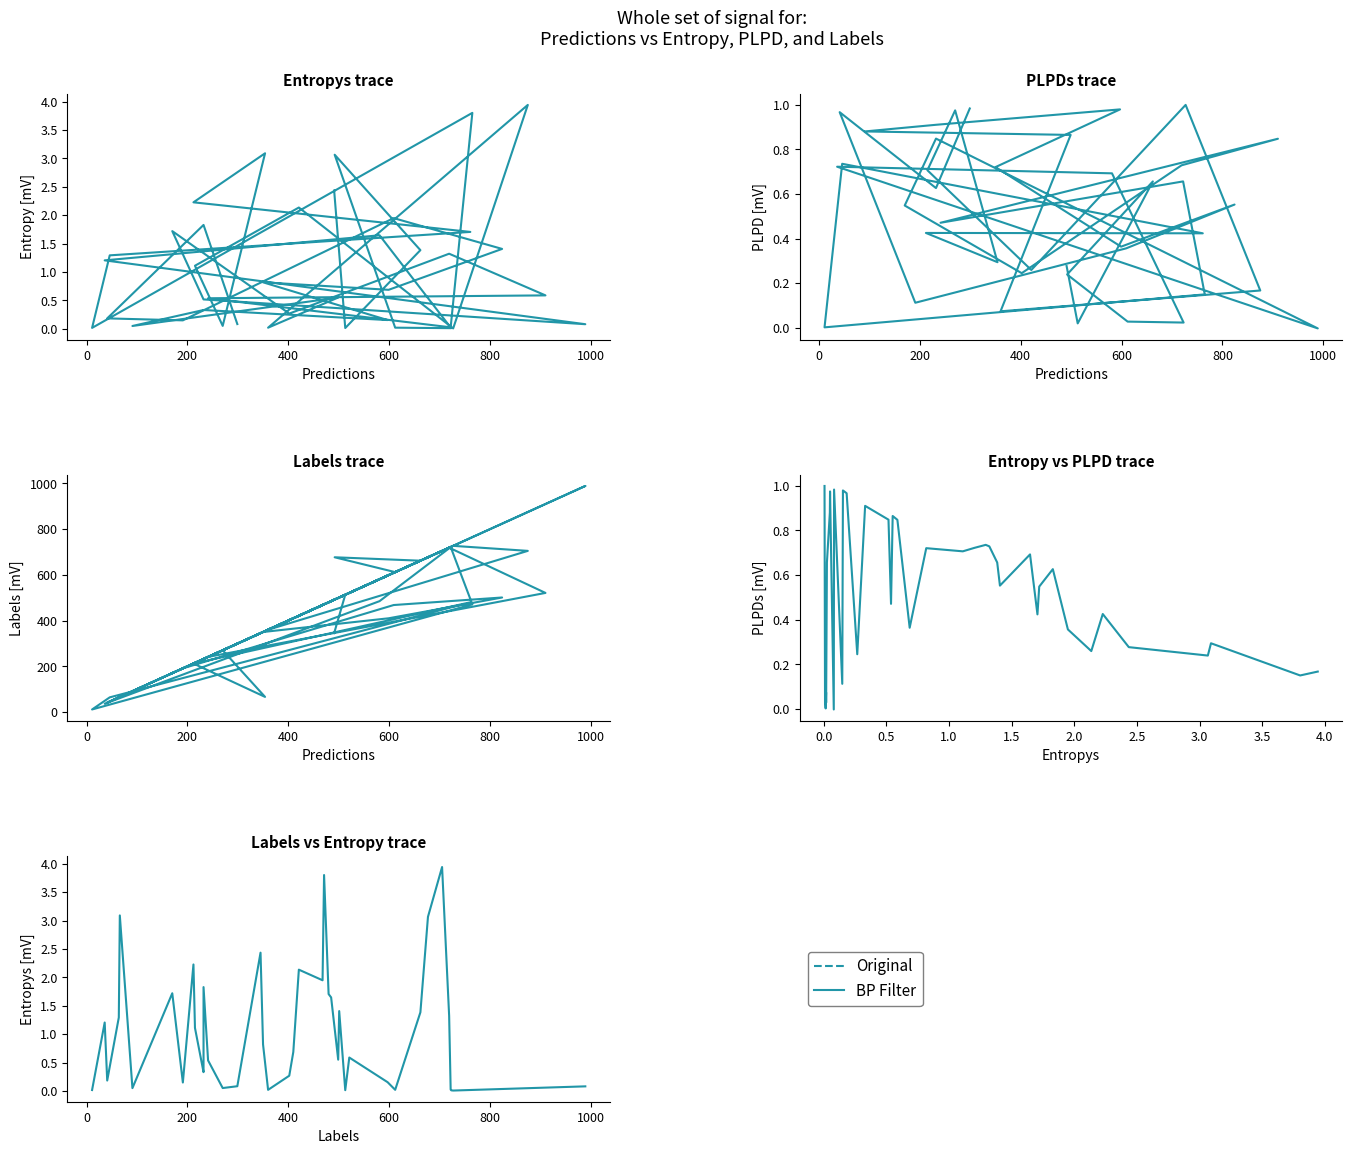

At how many categories does at least one series exceed 50?

37